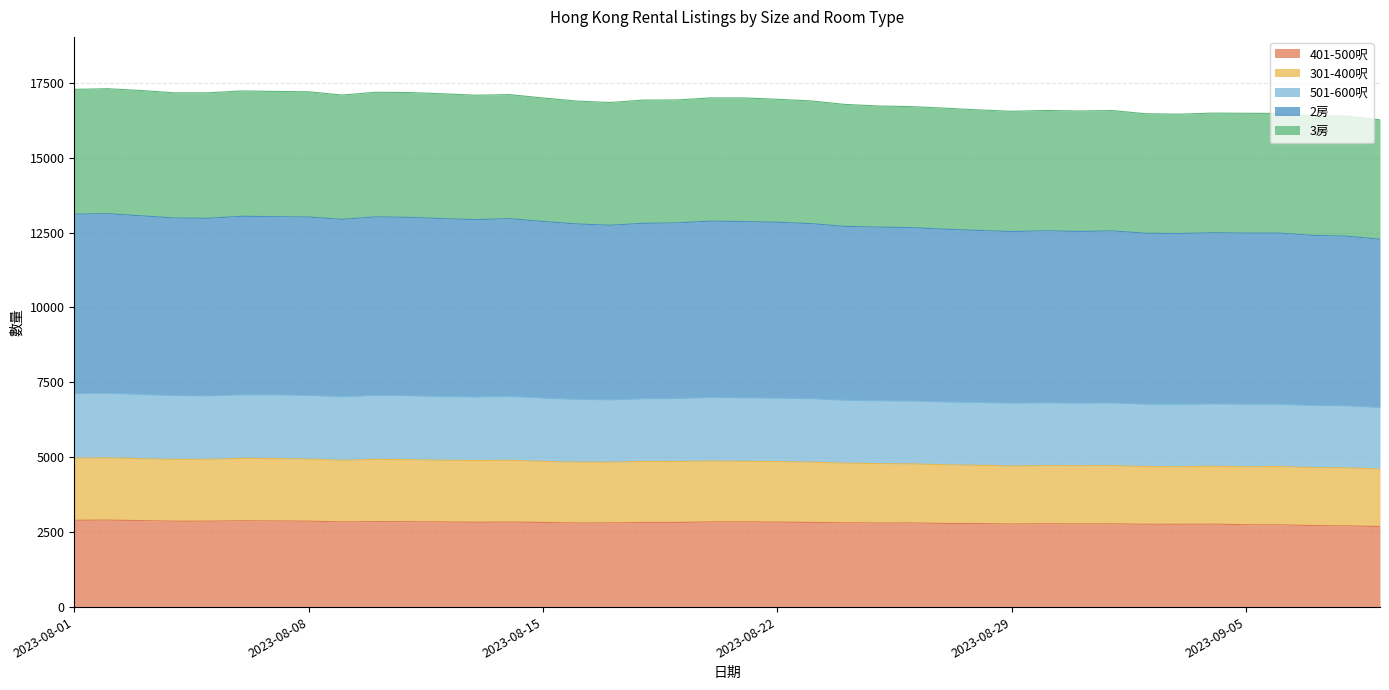

True or false: 2房 and 401-500呎 cross at least once.

False